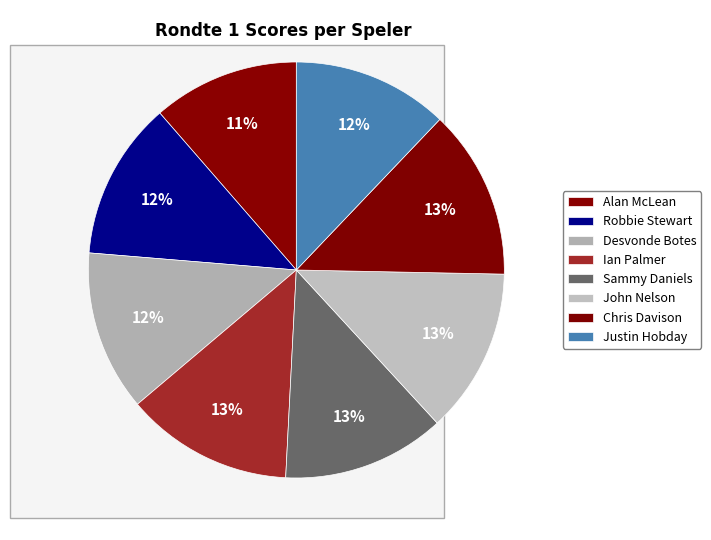

How many segments does this pie chart have?

8